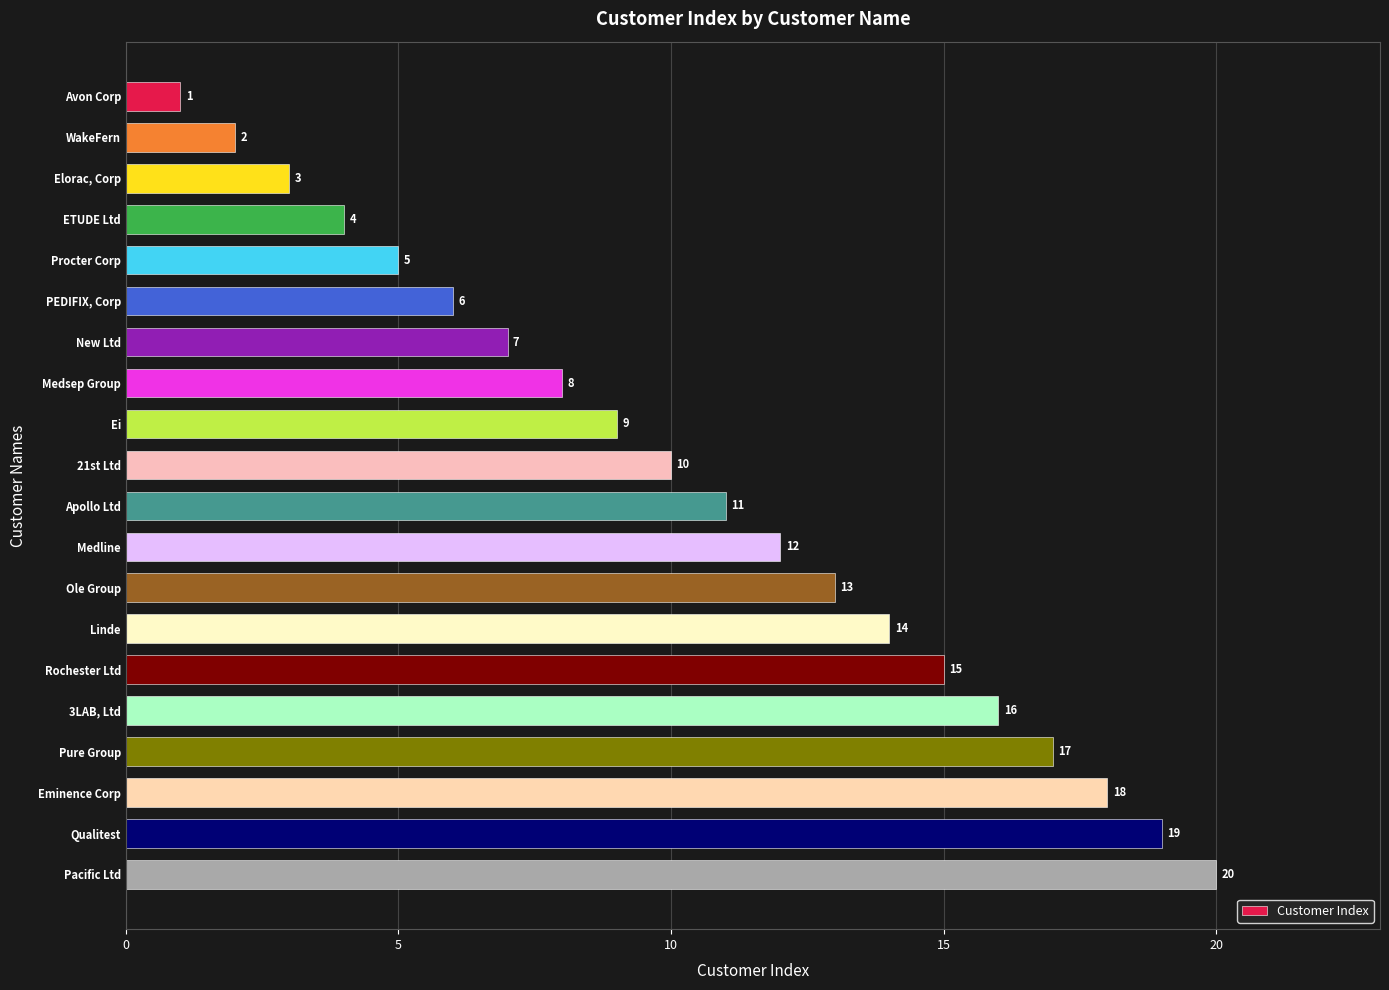

What is the label of the 18th bar from the bottom?

Elorac, Corp